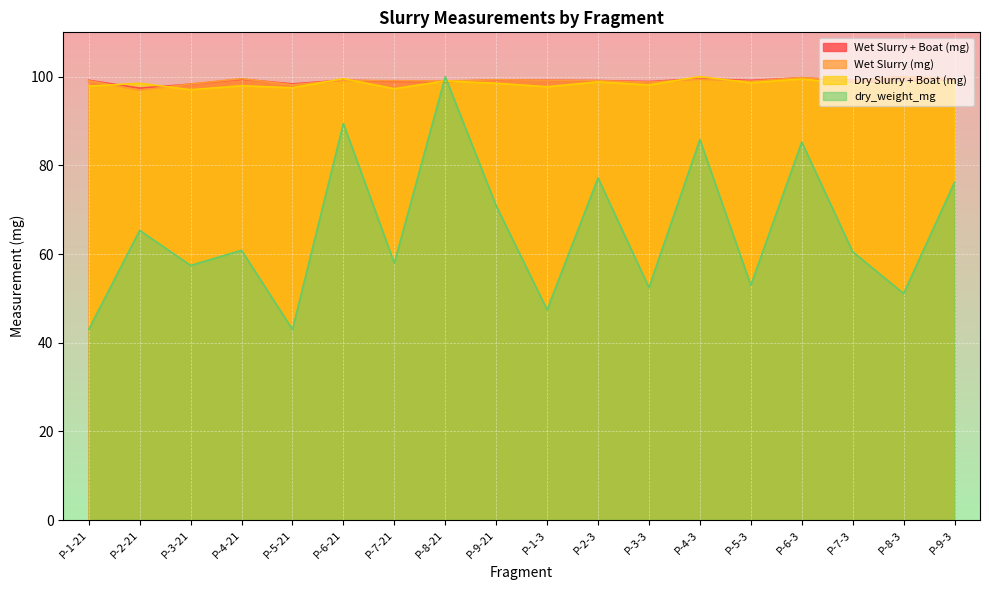

How many lines are shown in the chart?

4